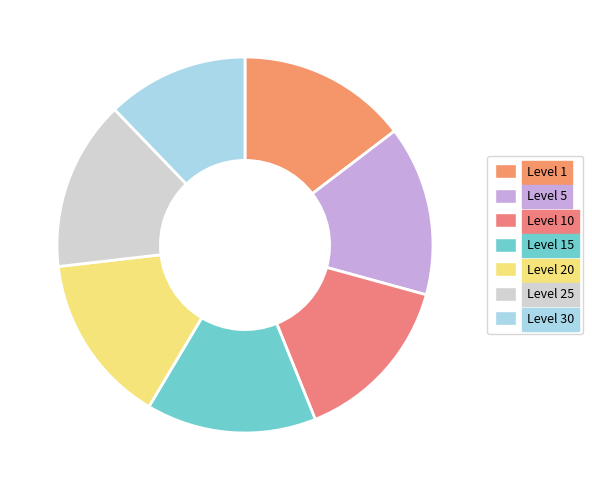

To the nearest percent, what is the average slice percentage?

14%